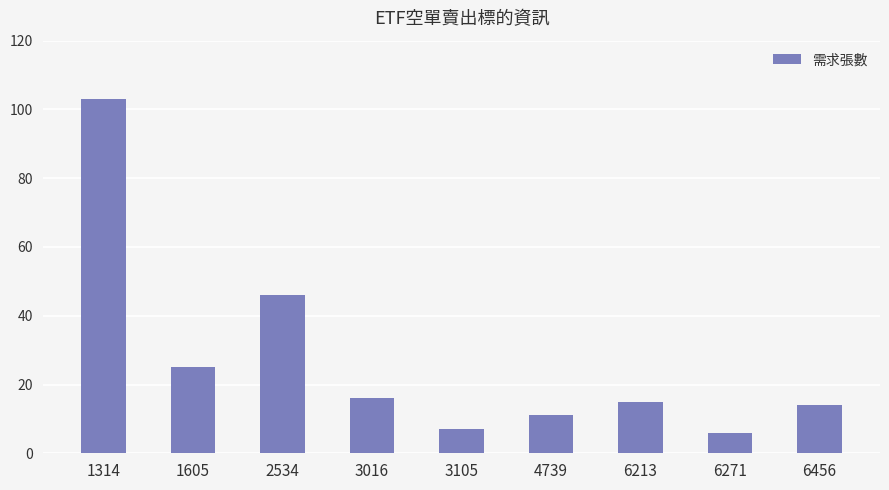

Is it true that the value at 1605 is 34?

False